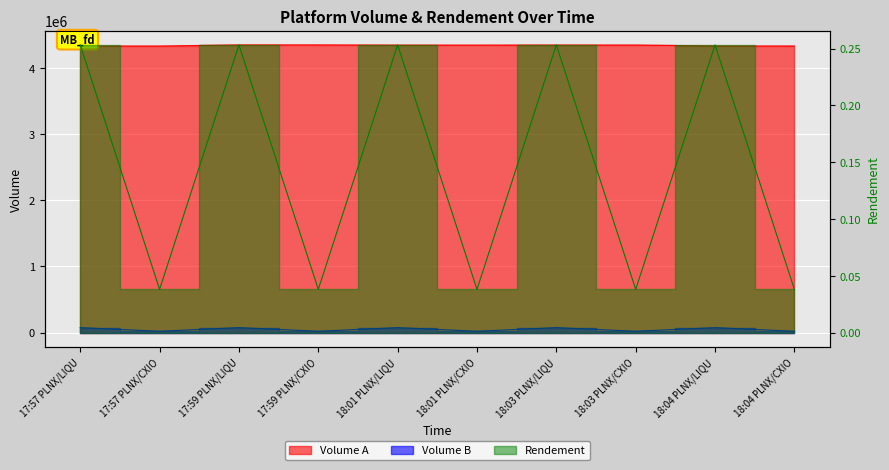

What is the average value of the Volume A series?

4340407.1